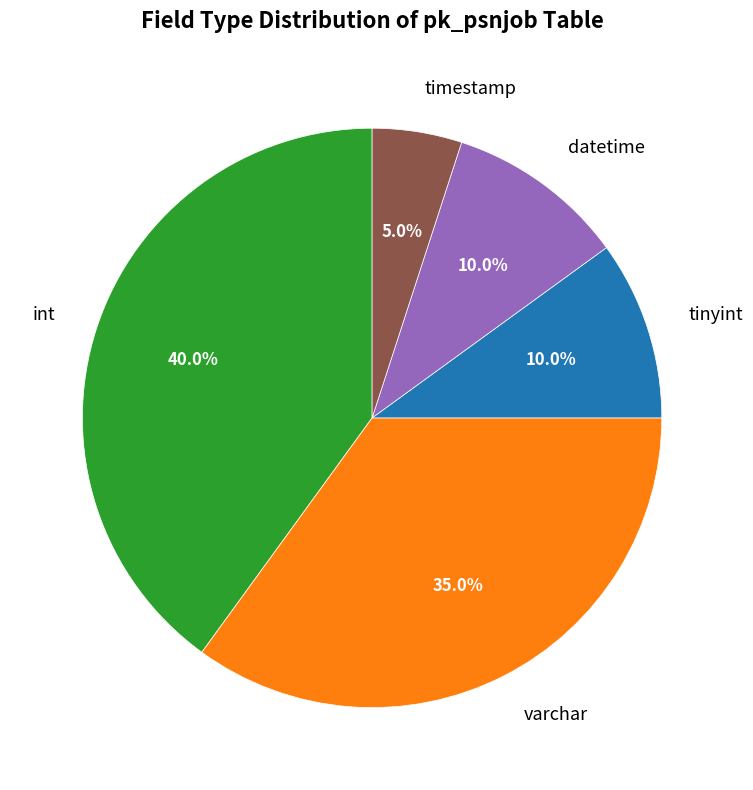

Which slice is the largest?

int